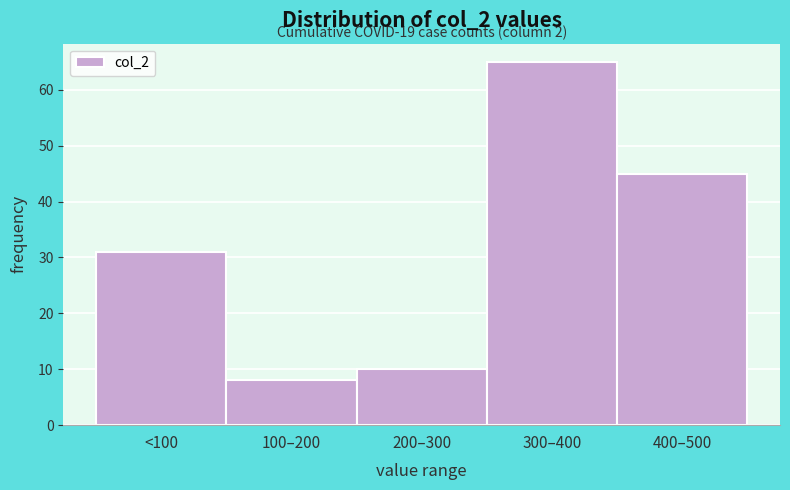

Reading left to right, extract all data points from this chart.

31	8	10	65	45